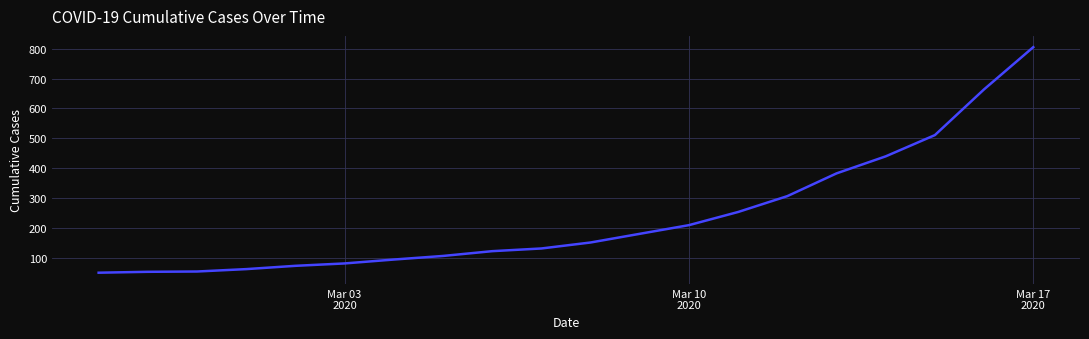

What is the minimum value shown in the chart?

51